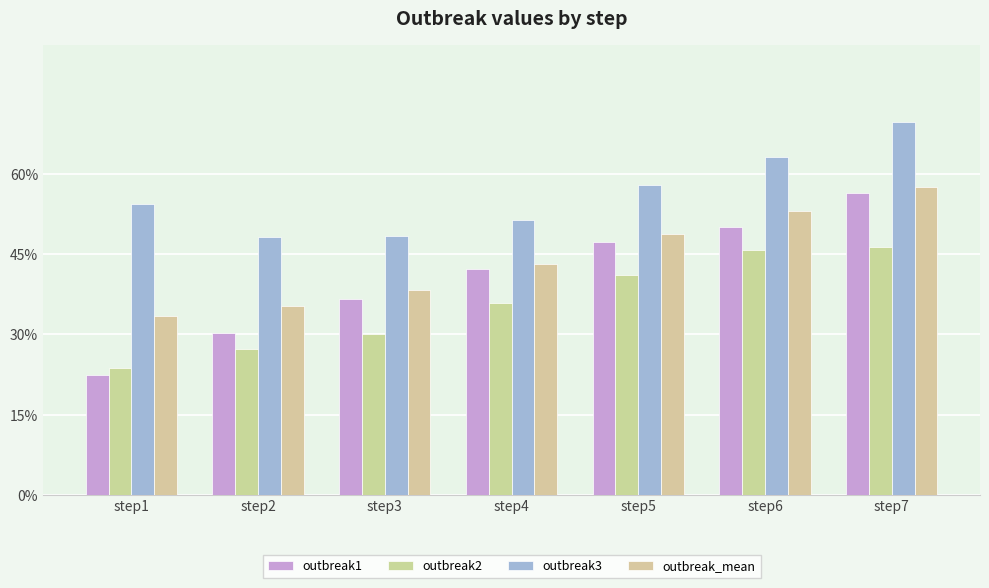

Rank the series at step4 from highest to lowest value.

outbreak3, outbreak_mean, outbreak1, outbreak2